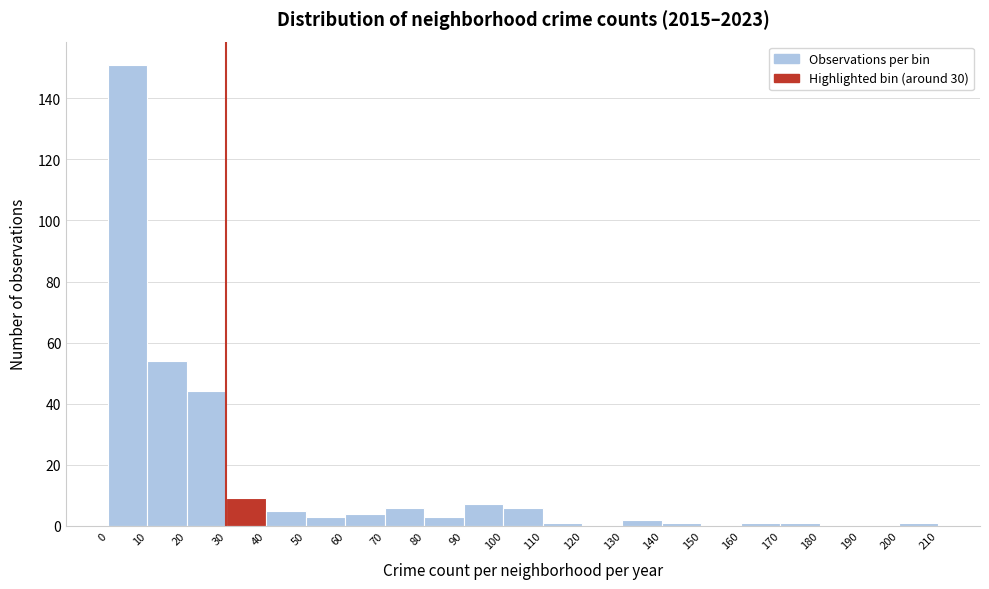

Reading left to right, transcribe this chart: for each bar, give the range it covers on the x-axis and its height. The values are not printed on the chart, so give them approximately, as read against the axis.

0 to 10: 152
10 to 20: 54
20 to 30: 44
30 to 40: 10
40 to 50: 6
50 to 60: 4
60 to 70: 4
70 to 80: 6
80 to 90: 4
90 to 100: 8
100 to 110: 6
110 to 120: under 2
120 to 130: 0
130 to 140: 2
140 to 150: under 2
150 to 160: 0
160 to 170: under 2
170 to 180: under 2
180 to 190: 0
190 to 200: 0
200 to 210: under 2